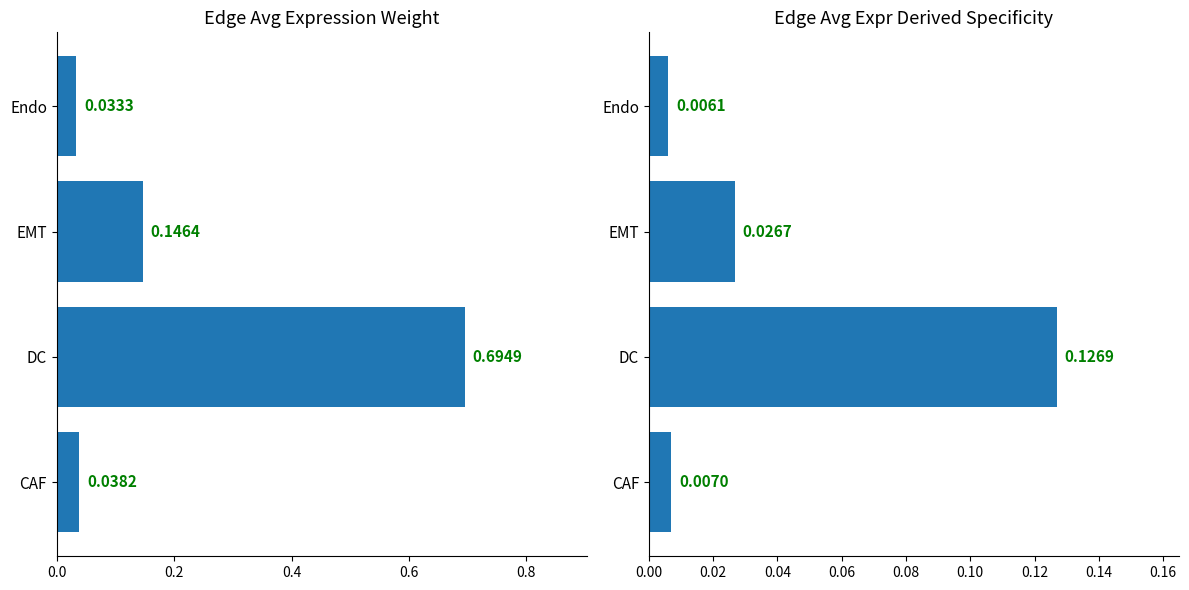

The Edge avg expression derived specificity series shows 0.0 at EMT. True or false?

True